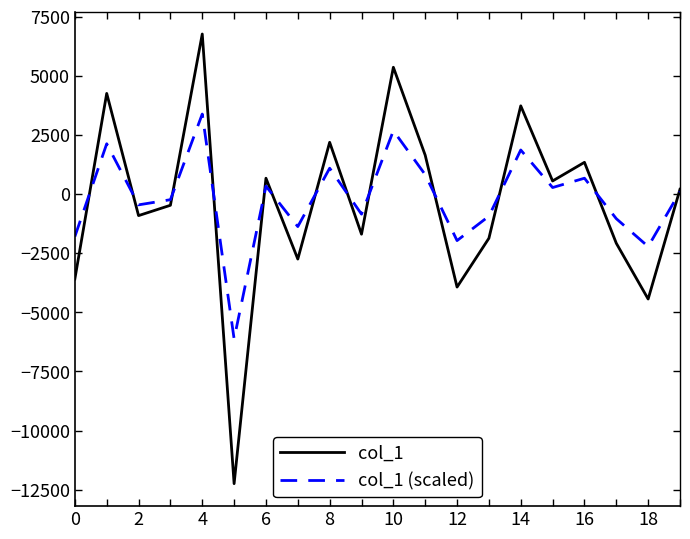

What is the lowest value of the col_1 (scaled) series?

-6122.4